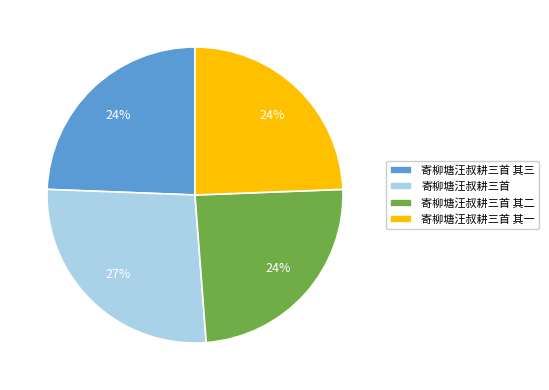

To the nearest percent, what is the average slice percentage?

25%